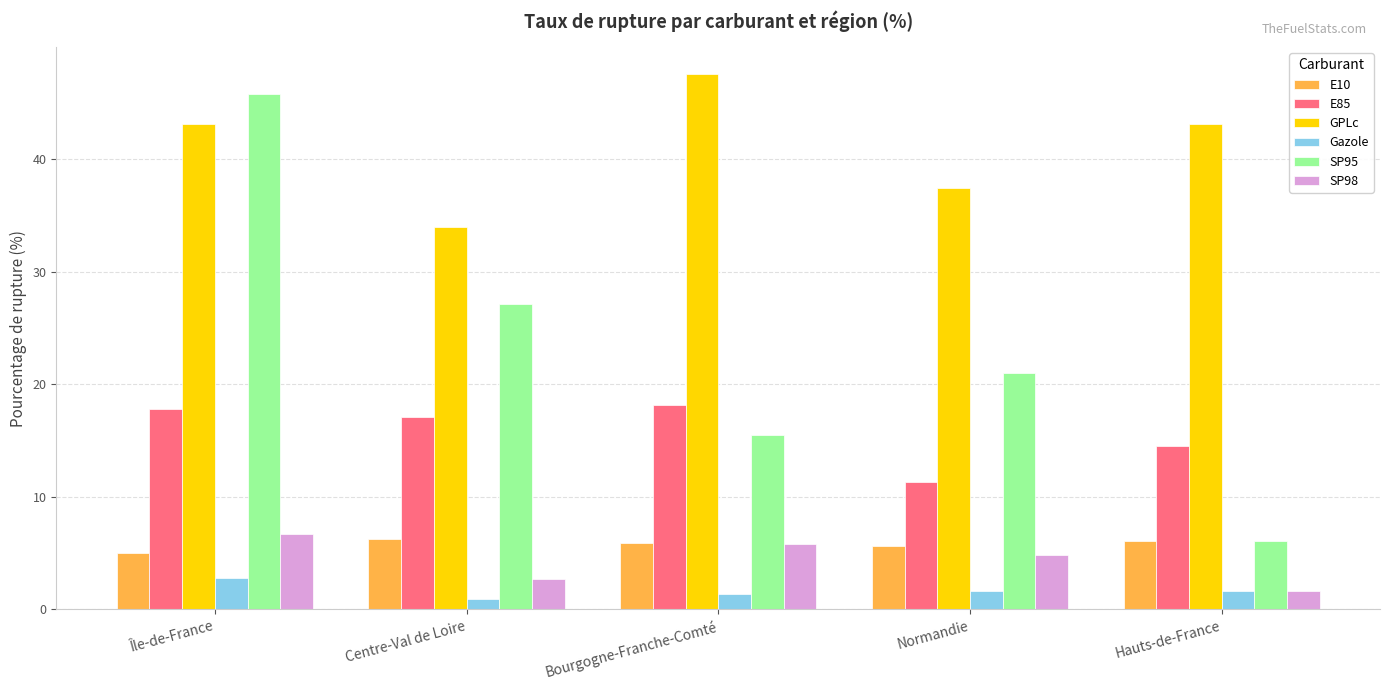

How many bars are there in total?

30